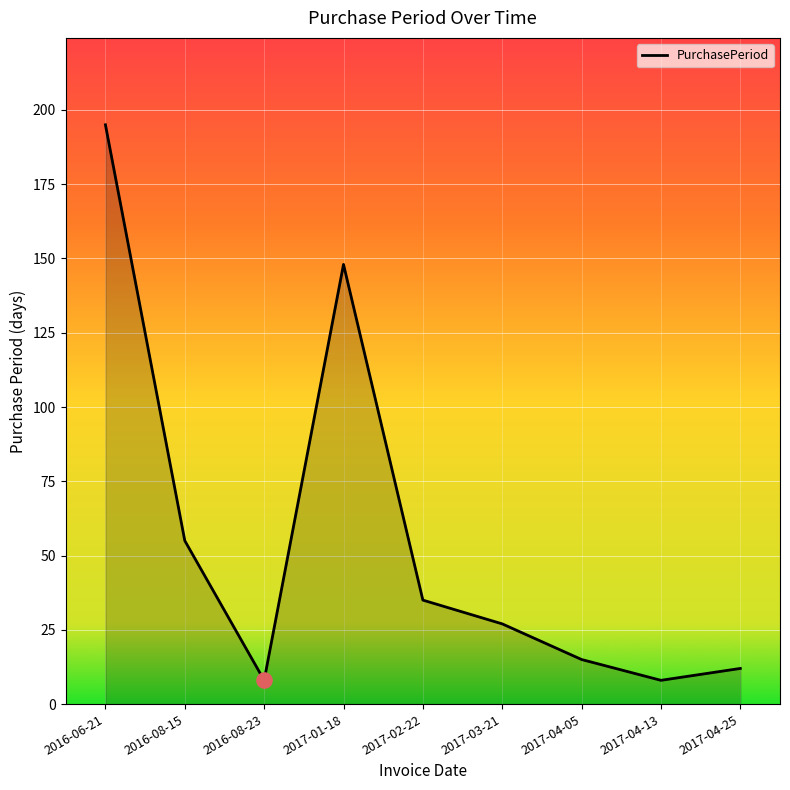

Approximately how many times larger is the value at 2016-06-21 compared to 2017-04-13?

24.4